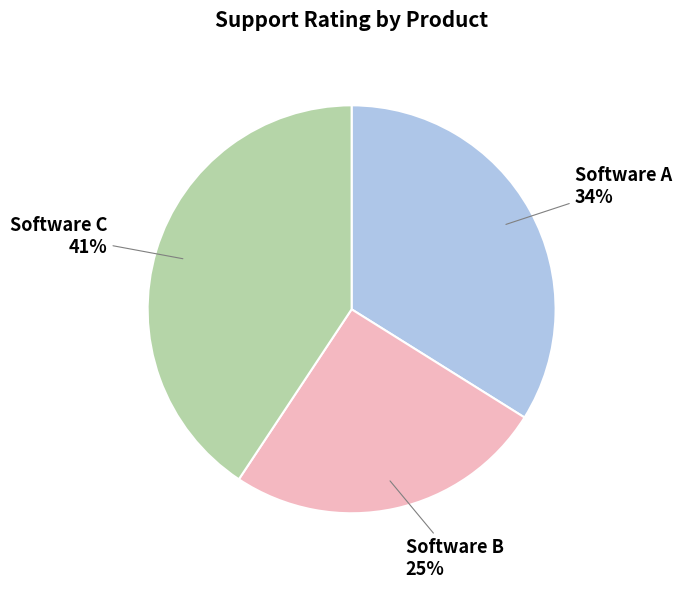

Is the sum of Software A and Software C greater than half?

Yes